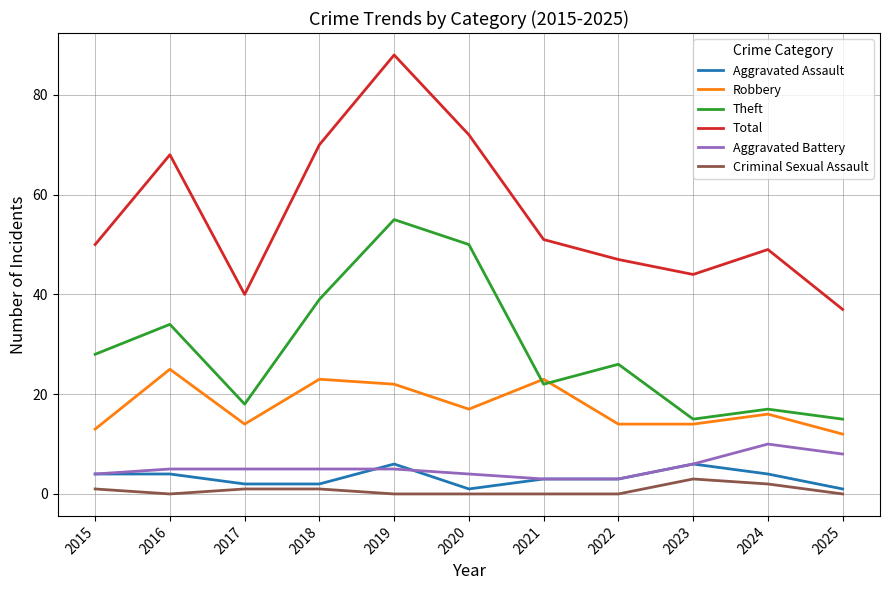

Where is Total nearest to the value 62?

2016